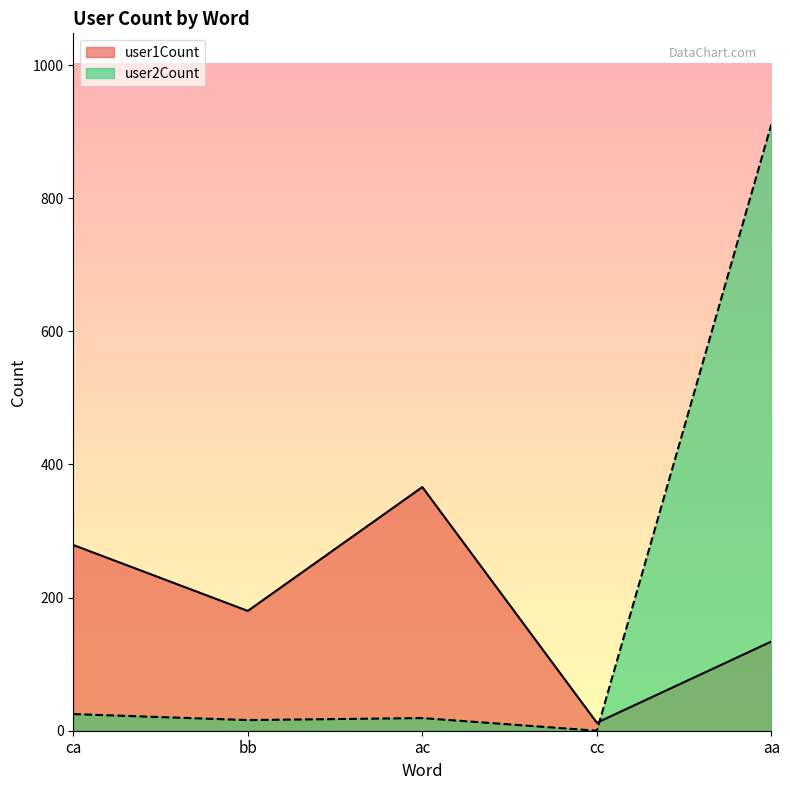

What are all the series names shown in the legend?

user1Count, user2Count